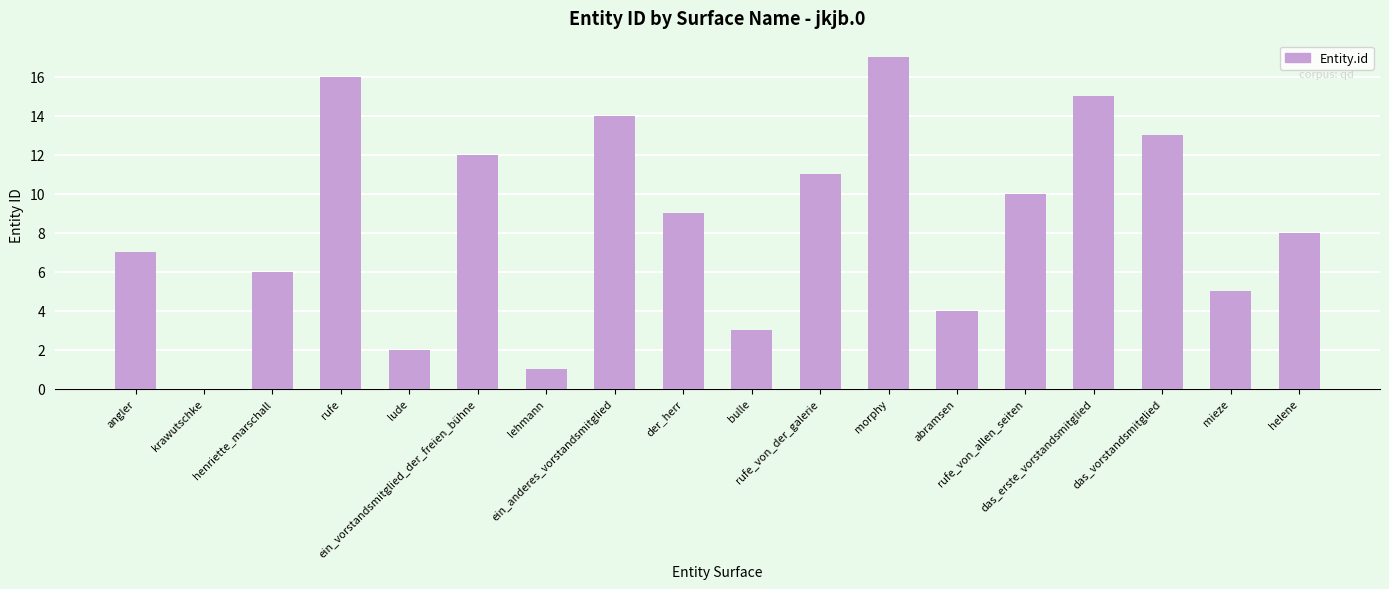

What is the sum of all values?

153